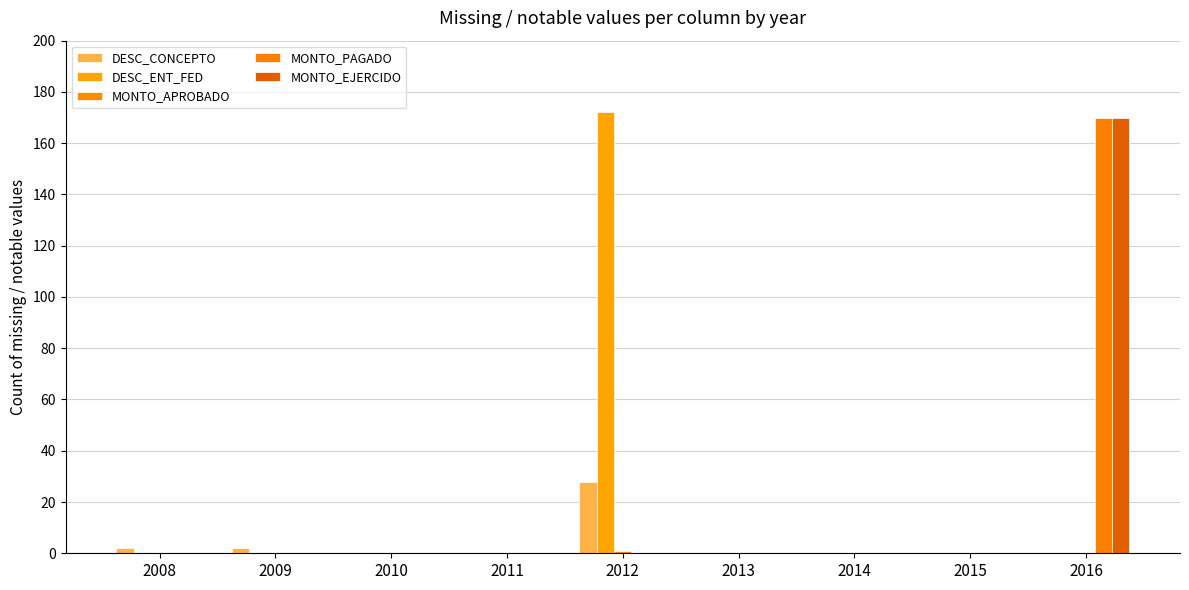

Does the chart contain stacked bars?

No